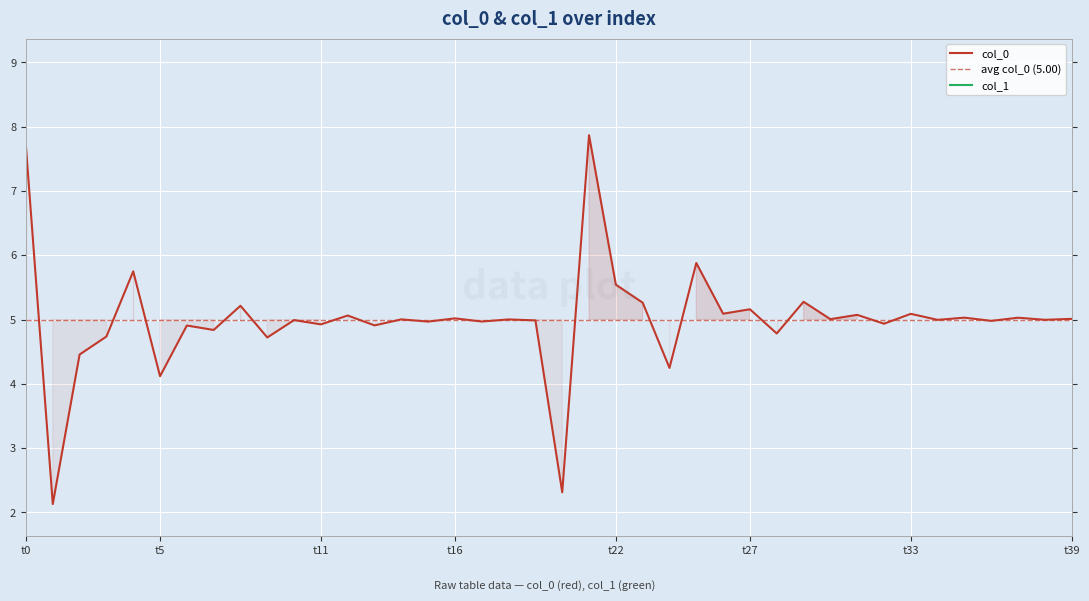

True or false: the data shows 5.3 at 29.

True